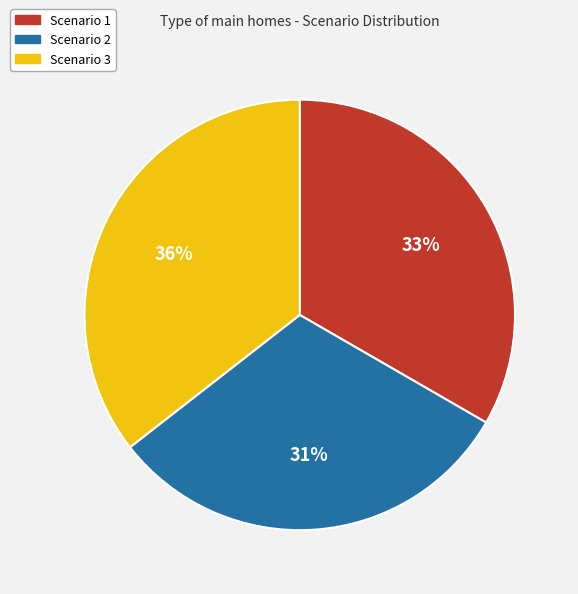

To the nearest percent, what portion does Scenario 2 represent?

31%